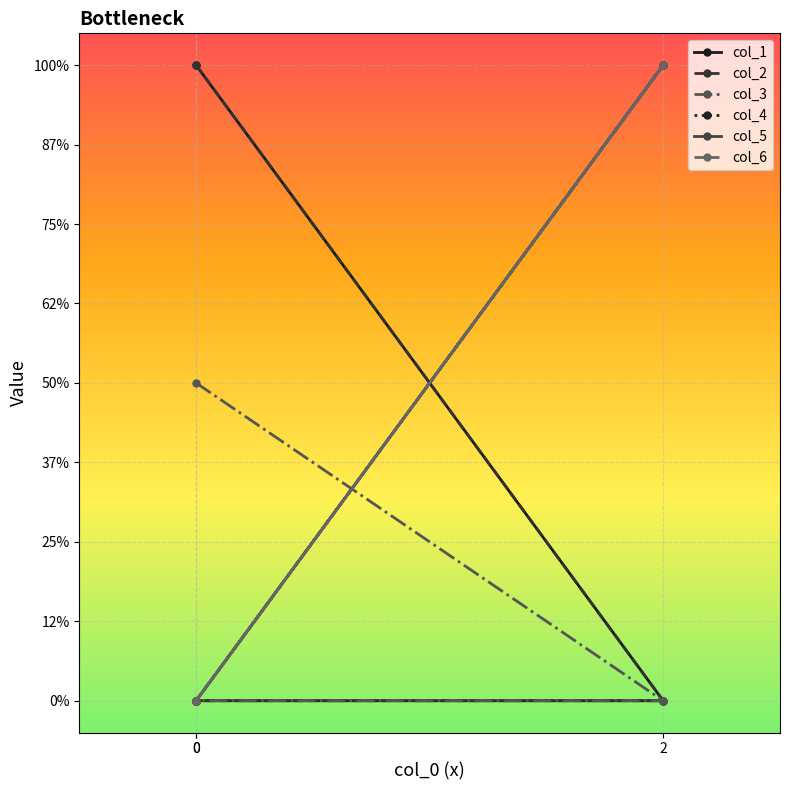

Which label corresponds to the smallest value in the chart?

2